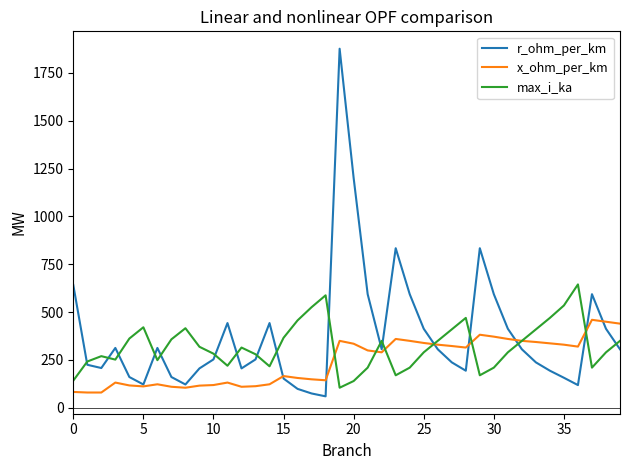

Which series has the largest range (max minus min)?

r_ohm_per_km